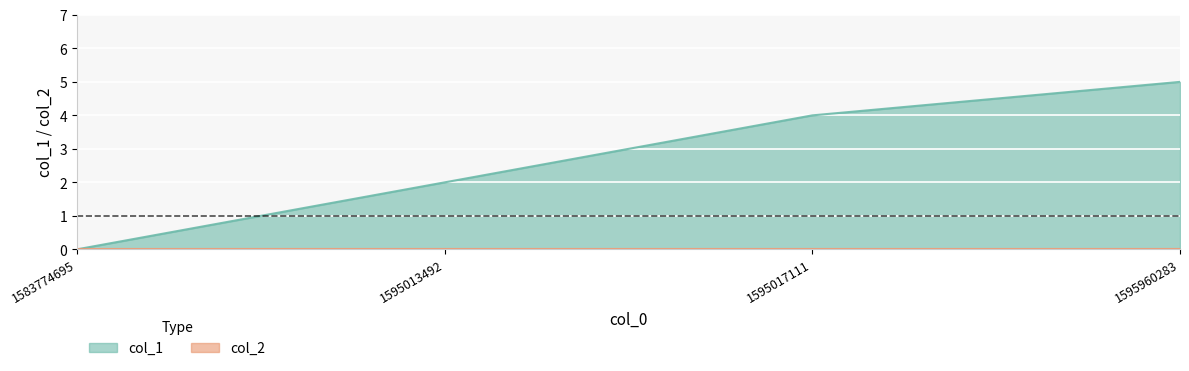

What is the greatest value displayed?

5